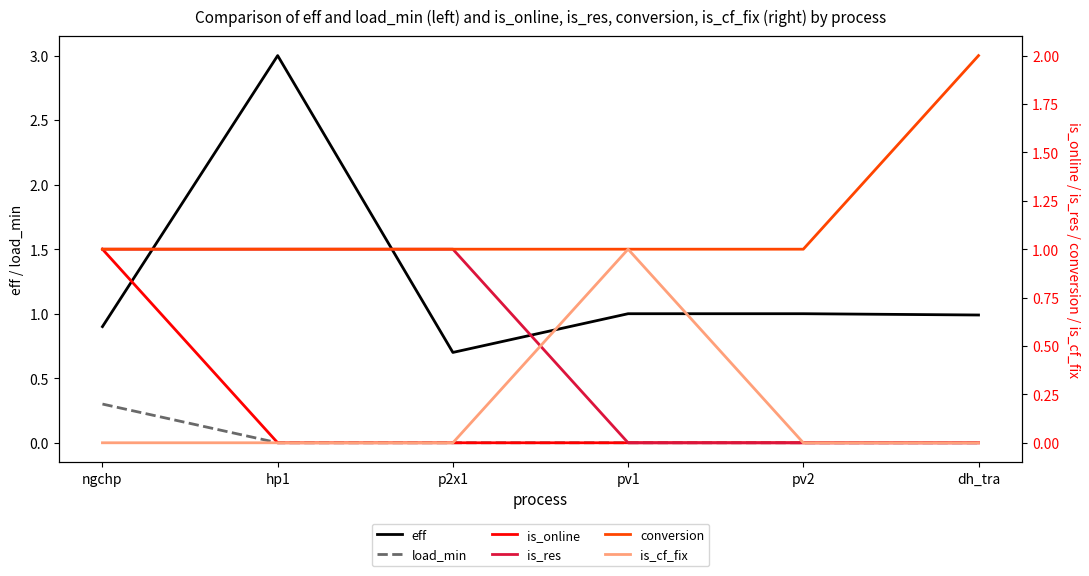

Reading left to right, what are all the values shown in this chart?

eff: ngchp=0.9	hp1=3.0	p2x1=0.7	pv1=1.0	pv2=1.0	dh_tra=1.0
load_min: ngchp=0.3	hp1=0.0	p2x1=0.0	pv1=0.0	pv2=0.0	dh_tra=0.0
is_online: ngchp=1.0	hp1=0.0	p2x1=0.0	pv1=0.0	pv2=0.0	dh_tra=0.0
is_res: ngchp=1.0	hp1=1.0	p2x1=1.0	pv1=0.0	pv2=0.0	dh_tra=0.0
conversion: ngchp=1.0	hp1=1.0	p2x1=1.0	pv1=1.0	pv2=1.0	dh_tra=2.0
is_cf_fix: ngchp=0.0	hp1=0.0	p2x1=0.0	pv1=1.0	pv2=0.0	dh_tra=0.0